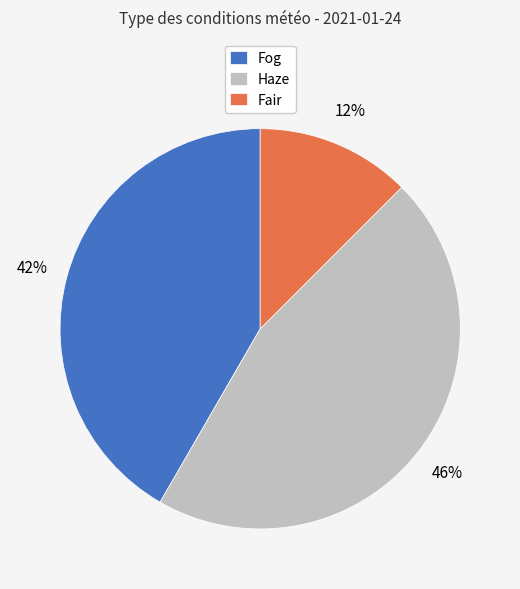

How many slices are in this pie chart?

3